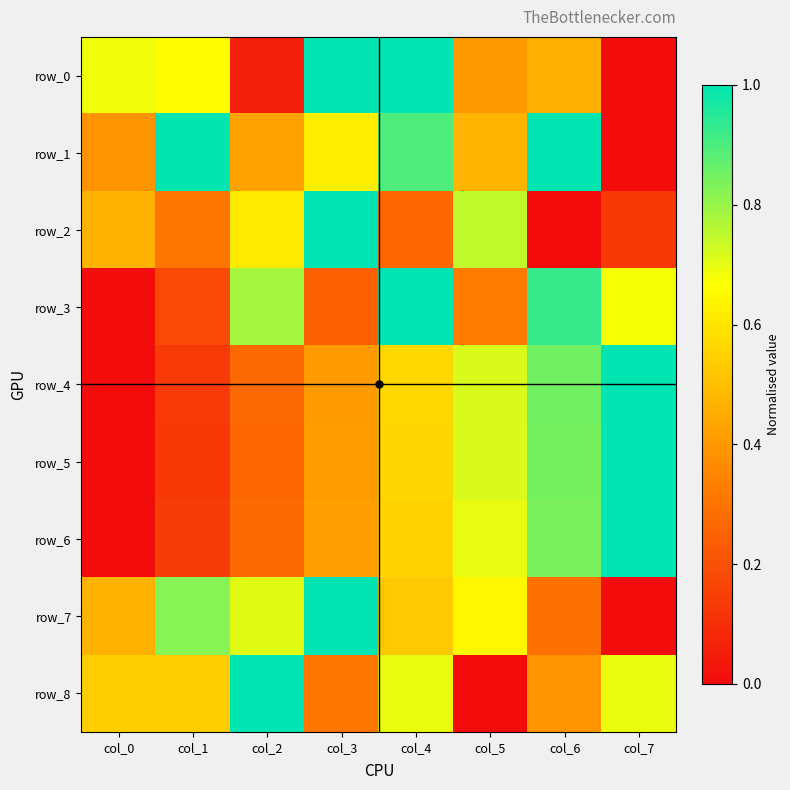

Which series changed the most between col_1 and col_2?

row_3